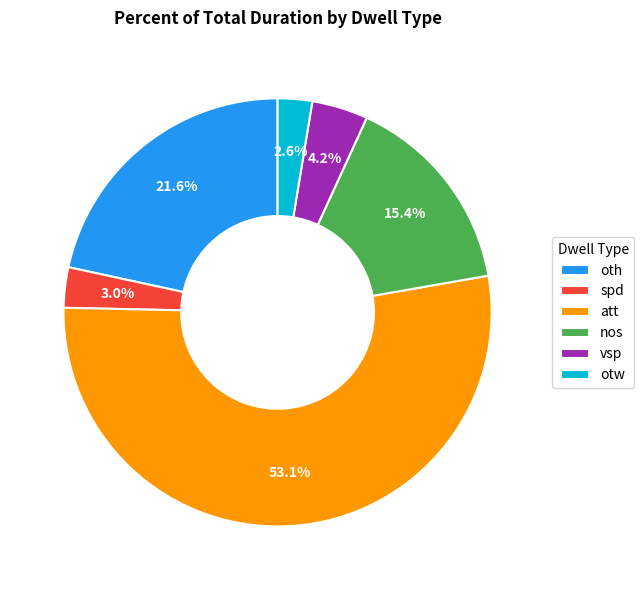

How much of the chart is everything except nos?

84.6%